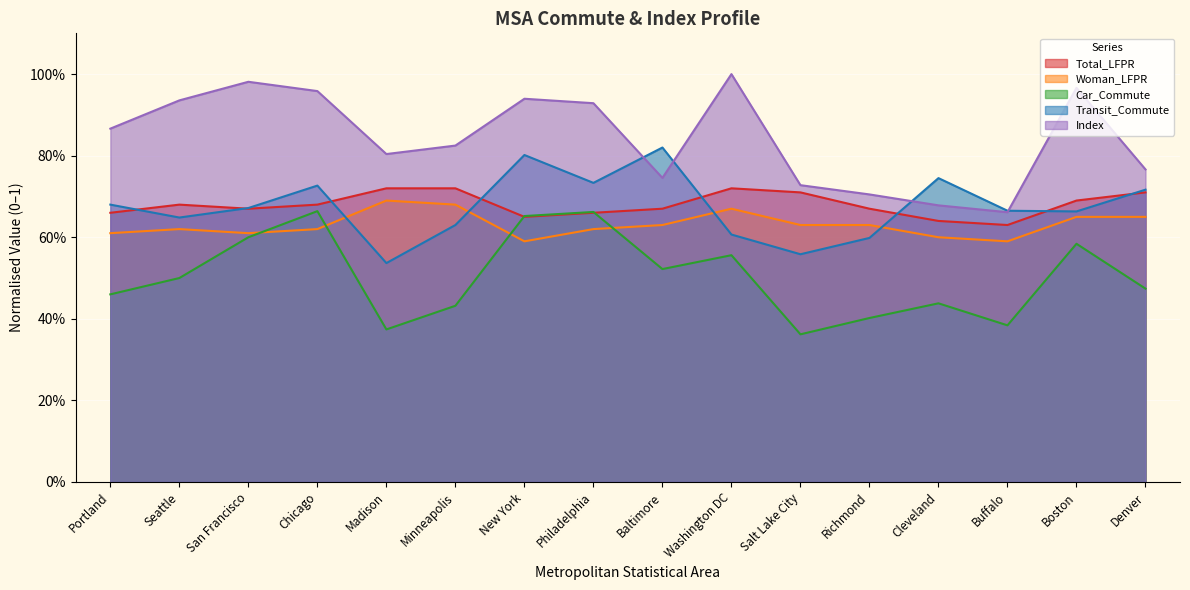

What is the sum of the Woman_LFPR values at Richmond and New York?

1.2